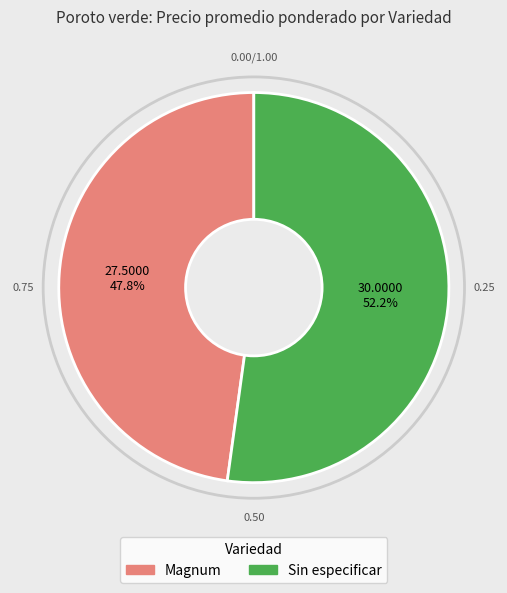

Which slice is the largest?

Sin especificar